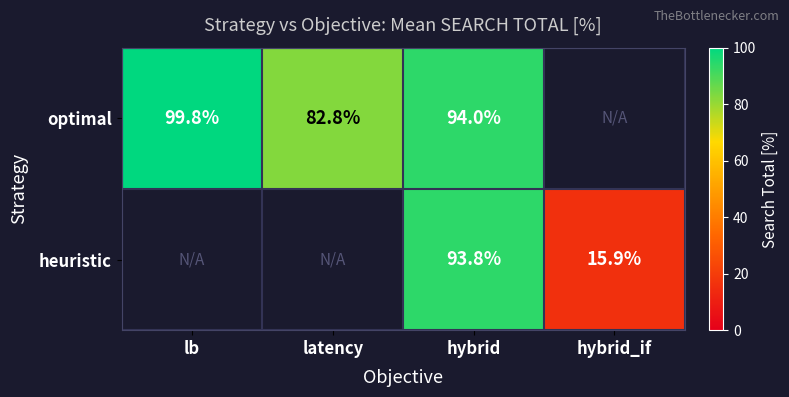

What is the sum of the optimal values at hybrid and lb?

193.8